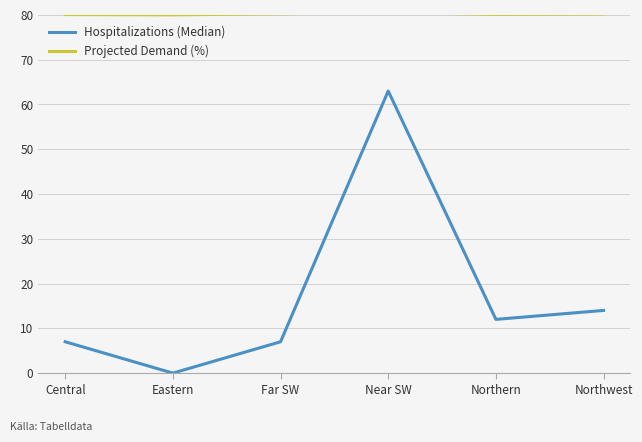

Which series changed the most between Far SW and Northern?

Hospitalizations (Median)